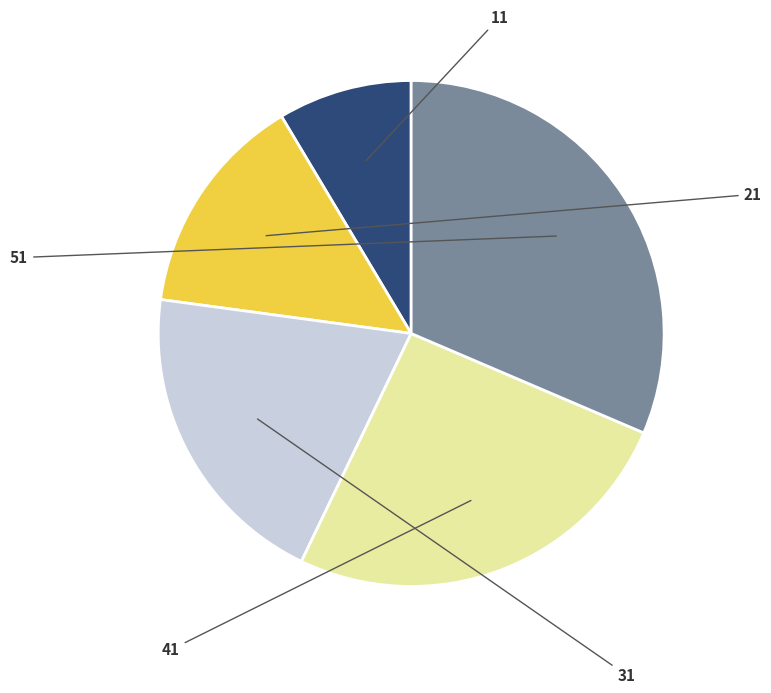

Is it true that 51 is 20% of the pie?

False